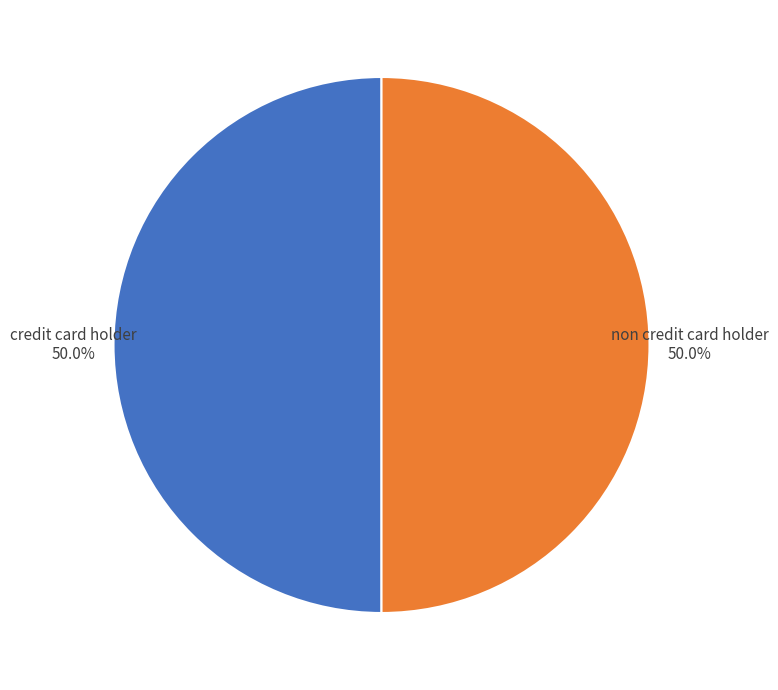

What is the total percentage of non credit card holder and credit card holder?

100.0%